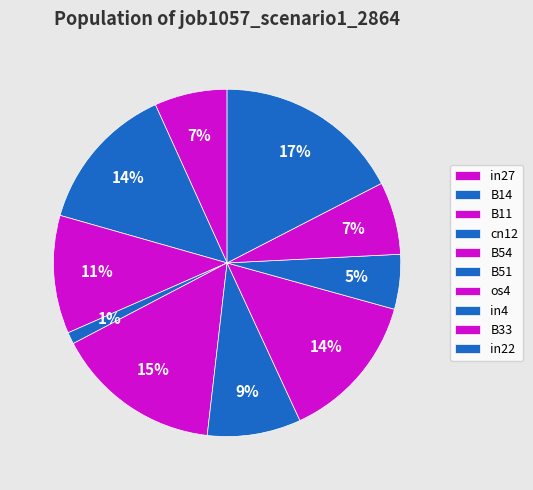

What is the change in value from B14 to B33?

-0.1